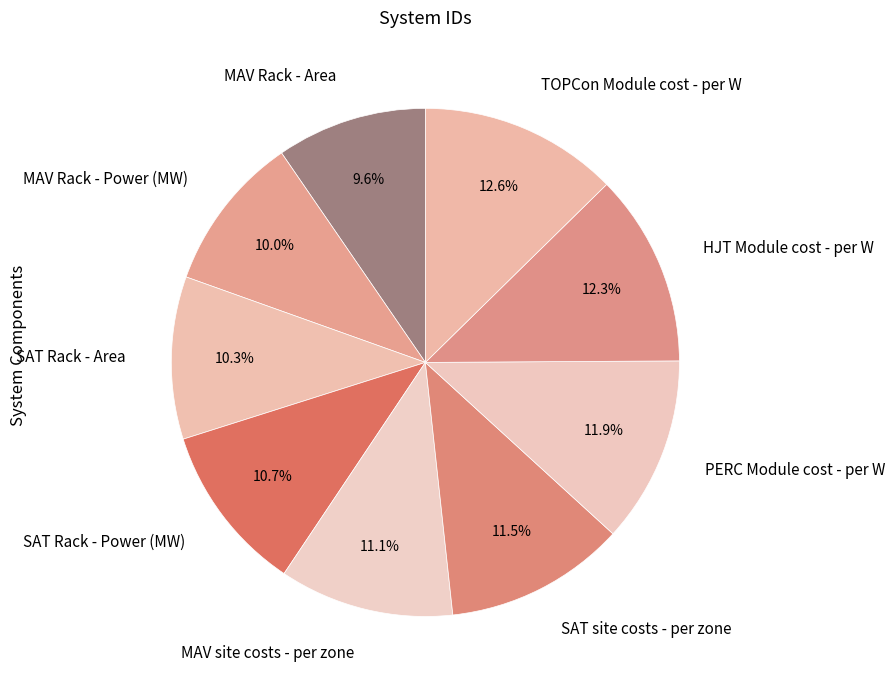

Between MAV Rack - Power (MW) and HJT Module cost - per W, which is larger?

HJT Module cost - per W